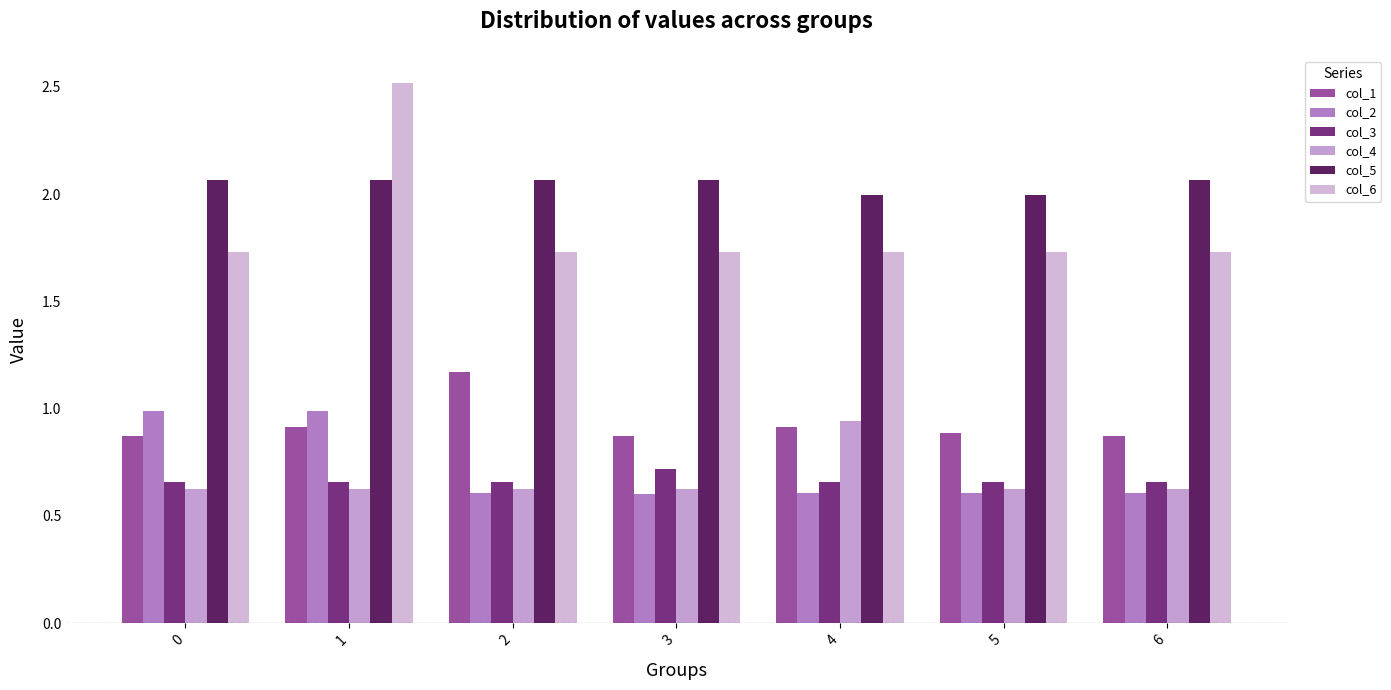

What are all the series names shown in the legend?

col_1, col_2, col_3, col_4, col_5, col_6